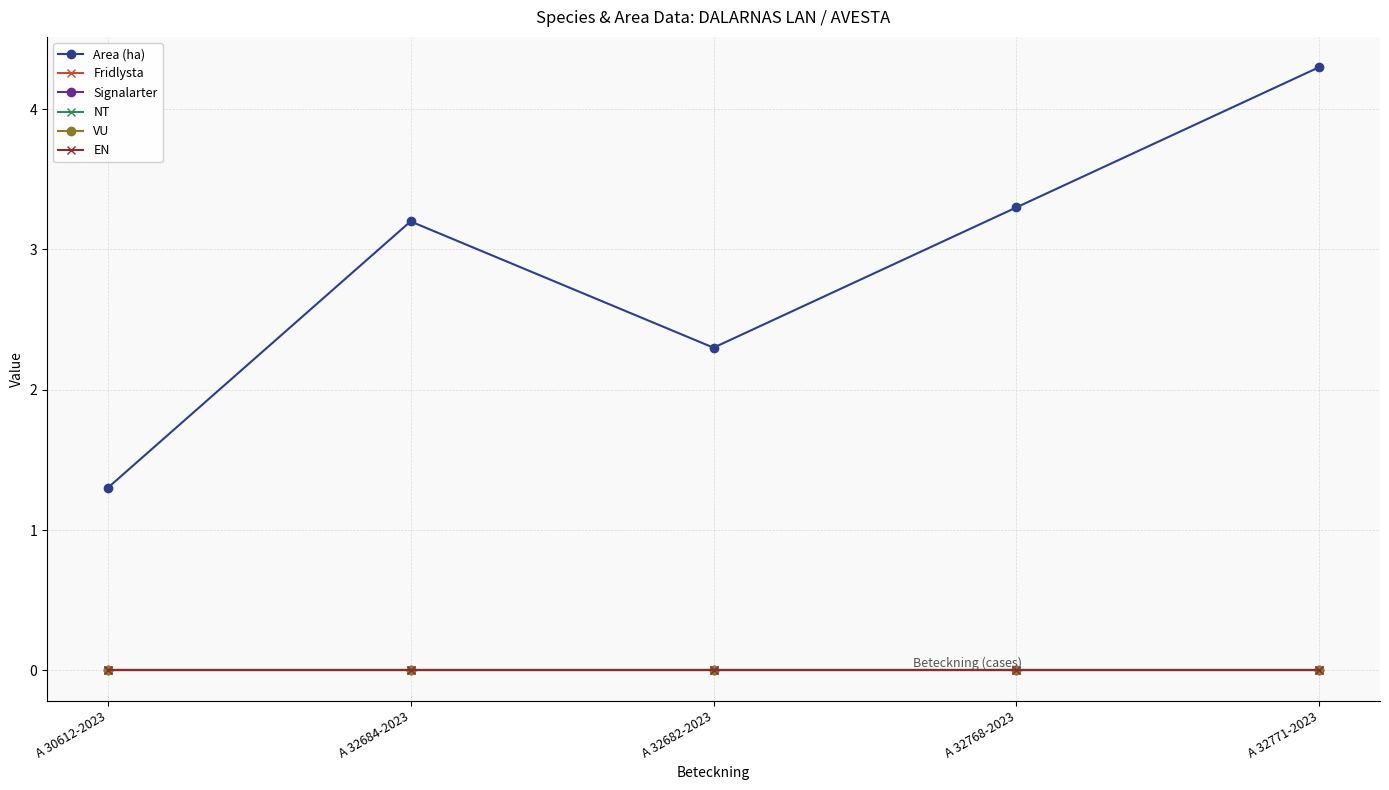

Is this an area chart (filled region under the line)?

No